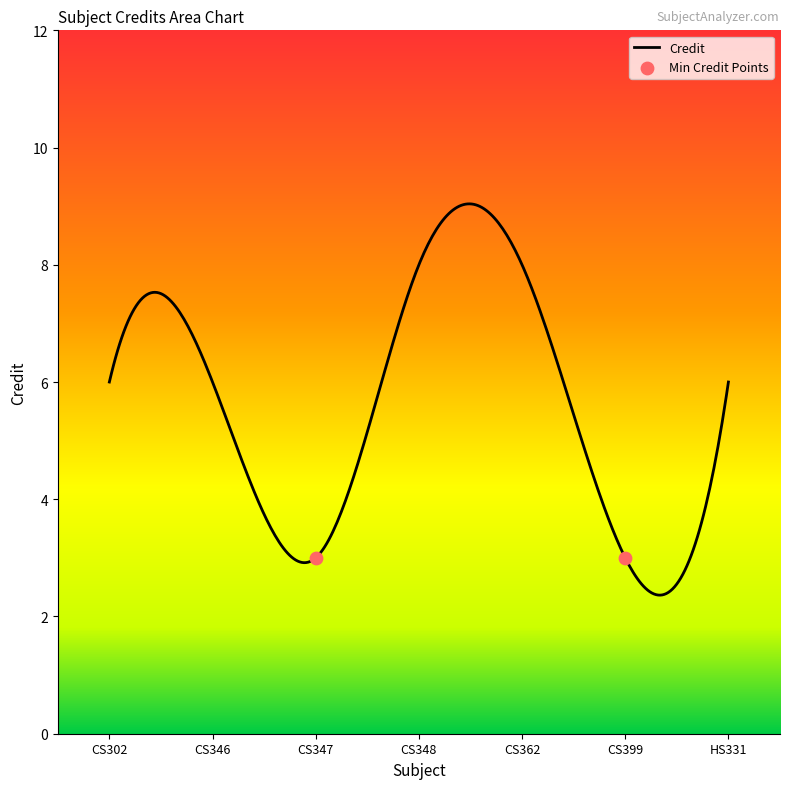

What is the highest value of the Credit series?

9.0